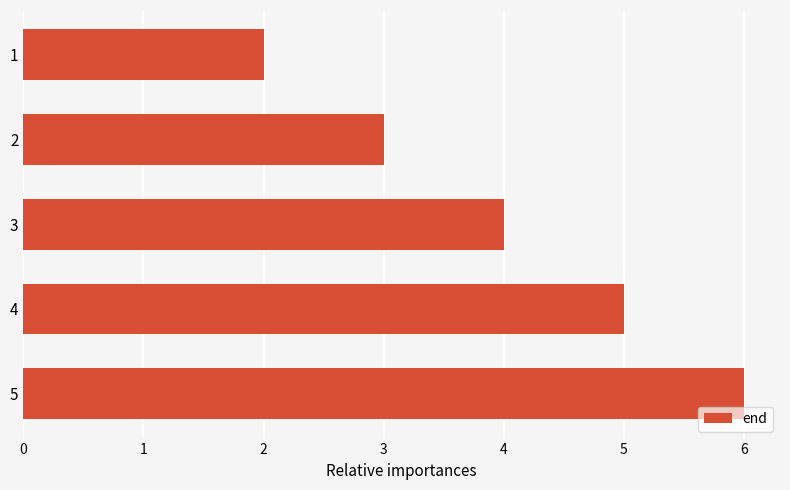

What is the value of the 1st bar from the top?

2